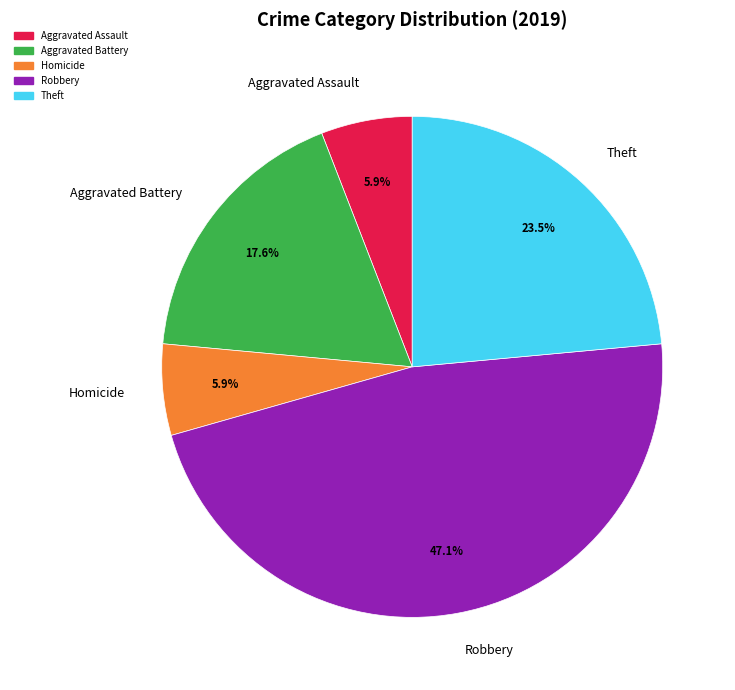

How many segments does this pie chart have?

5